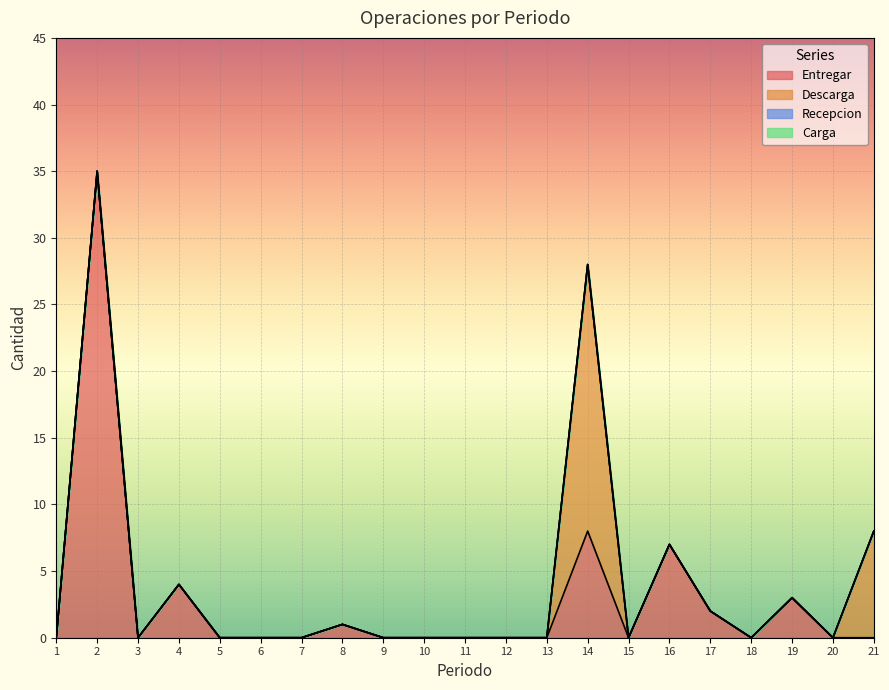

Is it true that Entregar equals -12 at 13?

False